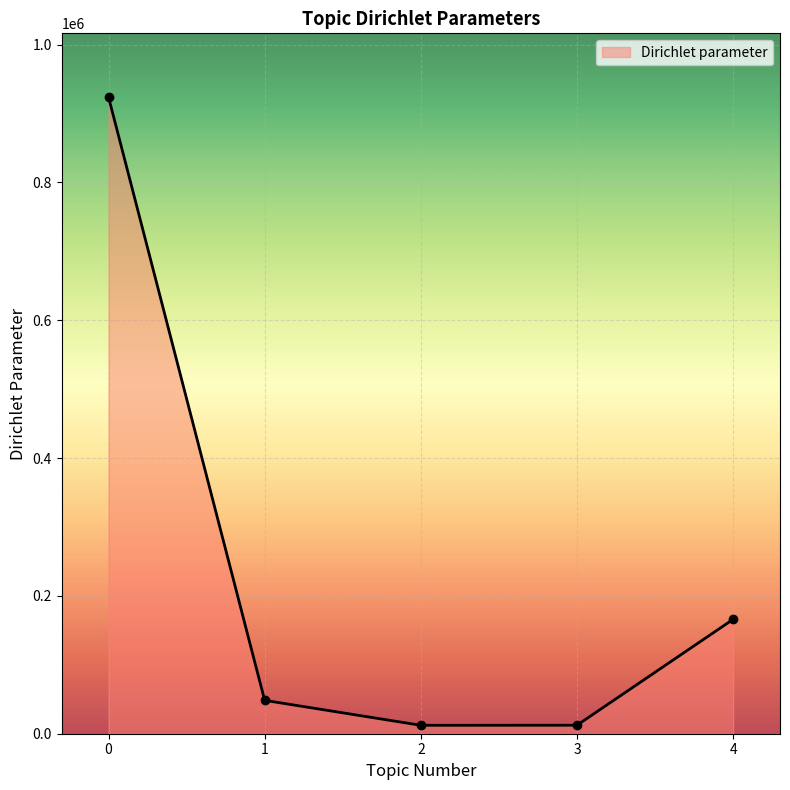

What is the sum of all values?

1162819.5